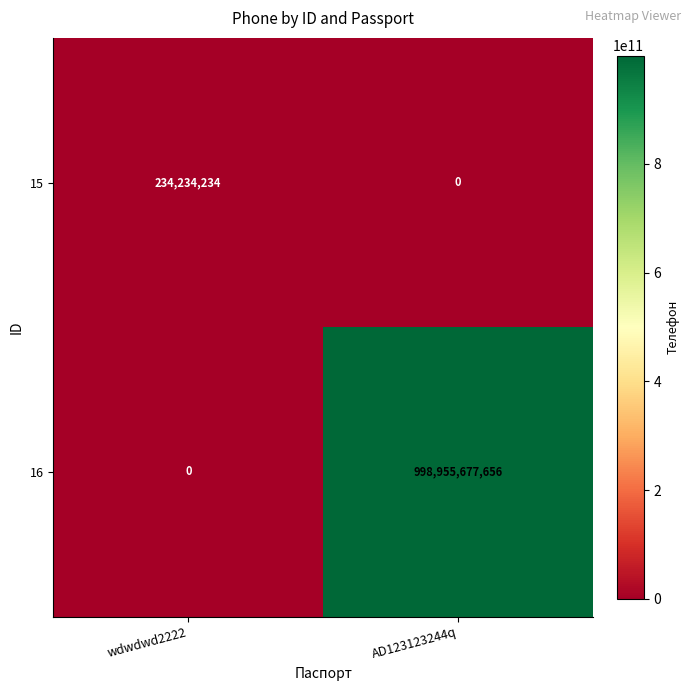

At which category is the sum across all series the highest?

AD123123244q